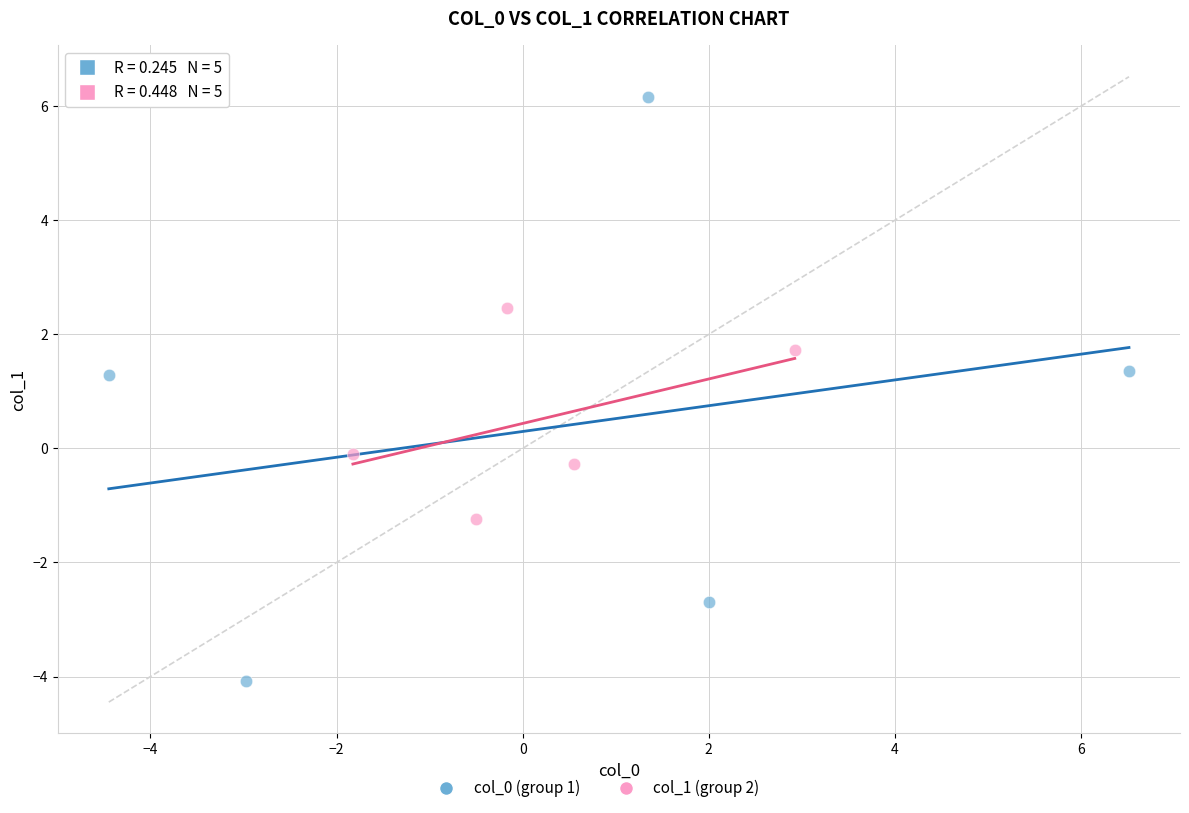

Which series contains the lowest Y value?

col_0 (group 1)